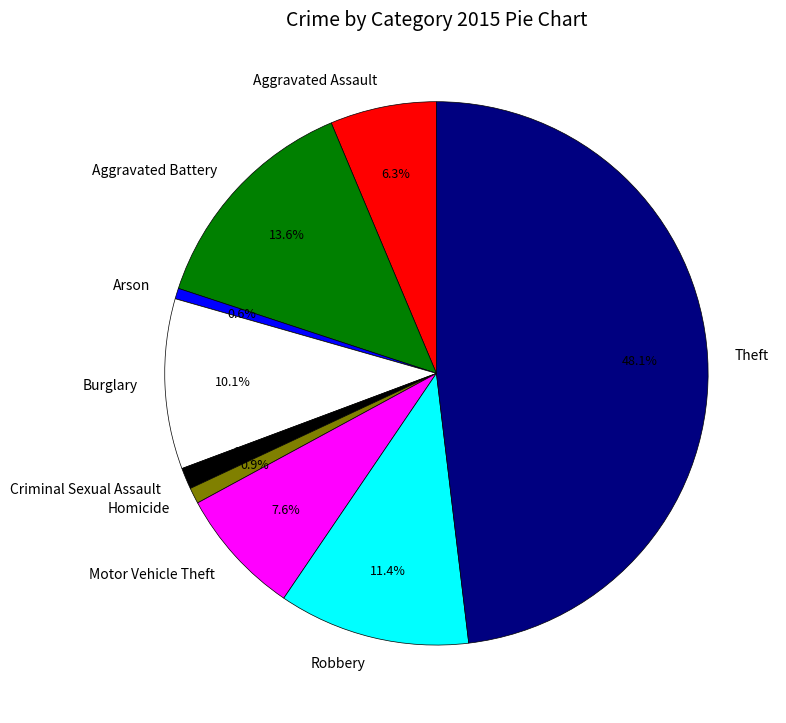

To the nearest percent, what portion does Homicide represent?

1%